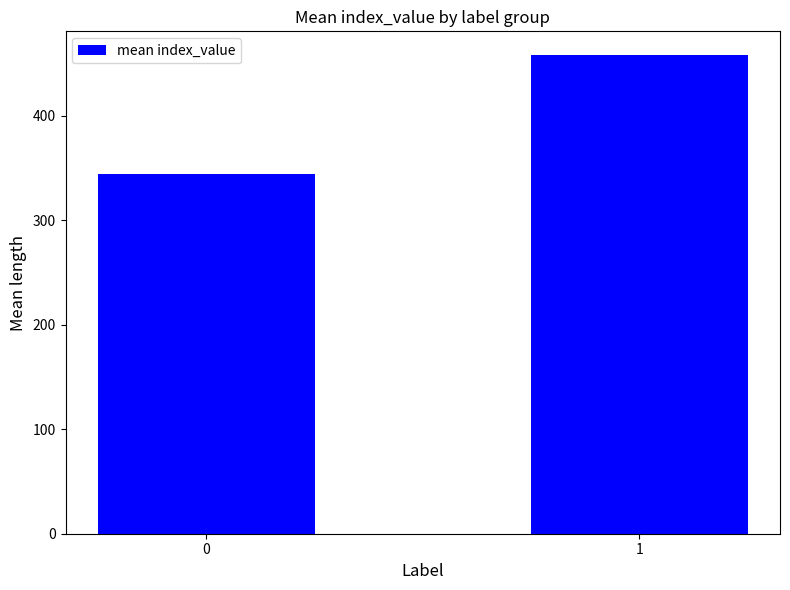

What is the difference between the values at 1 and 0?

113.4